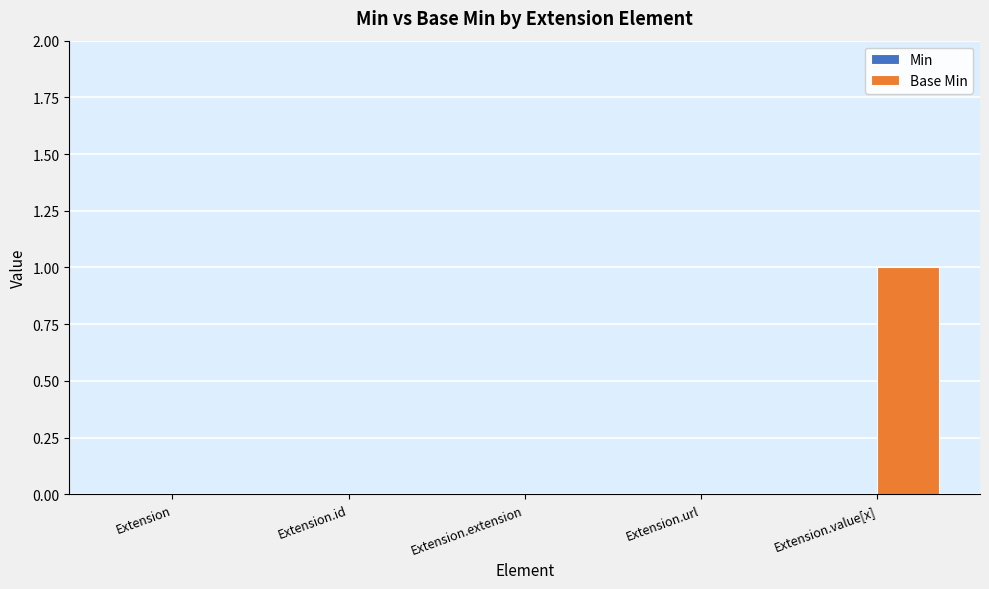

The value at Extension.url is 0. True or false?

True